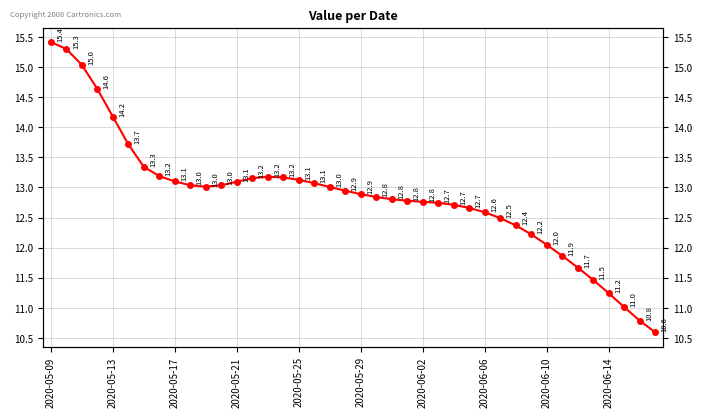

Which label corresponds to the largest value in the chart?

2020-05-09